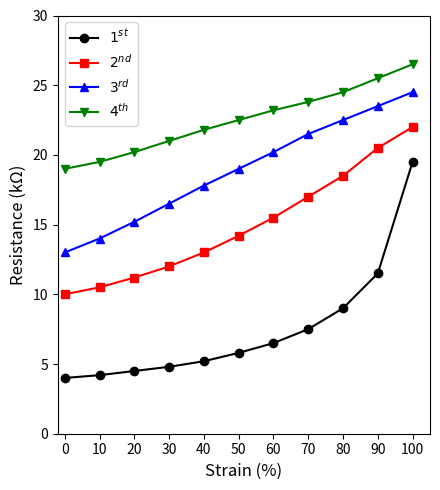

At which category is the sum across all series the highest?

100